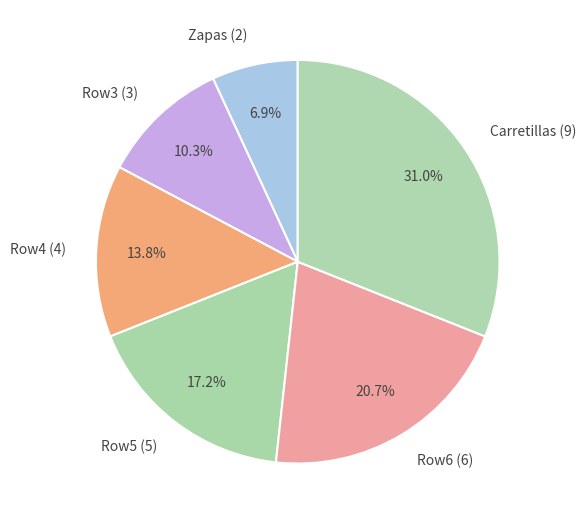

Rank the categories by value from lowest to highest.

Zapas (2), Row3 (3), Row4 (4), Row5 (5), Row6 (6), Carretillas (9)